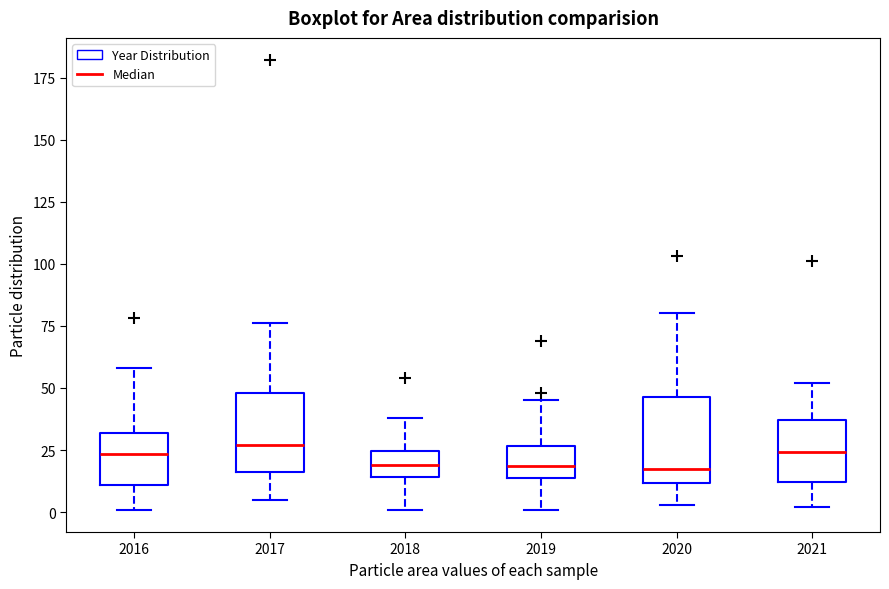

Reading left to right, transcribe this box plot: for each box, give where its median line is, the range the box spans, and where its two whiskers end, as read against the y-axis. The values are not printed on the chart, so give them approximately, as read against the axis.

2016: median 25, box 10 to 30, whiskers 0 to 60
2017: median 25, box 15 to 50, whiskers 5 to 75
2018: median 20, box 15 to 25, whiskers 0 to 40
2019: median 20, box 15 to 25, whiskers 0 to 45
2020: median 20, box 10 to 45, whiskers 5 to 80
2021: median 25, box 10 to 35, whiskers 0 to 50